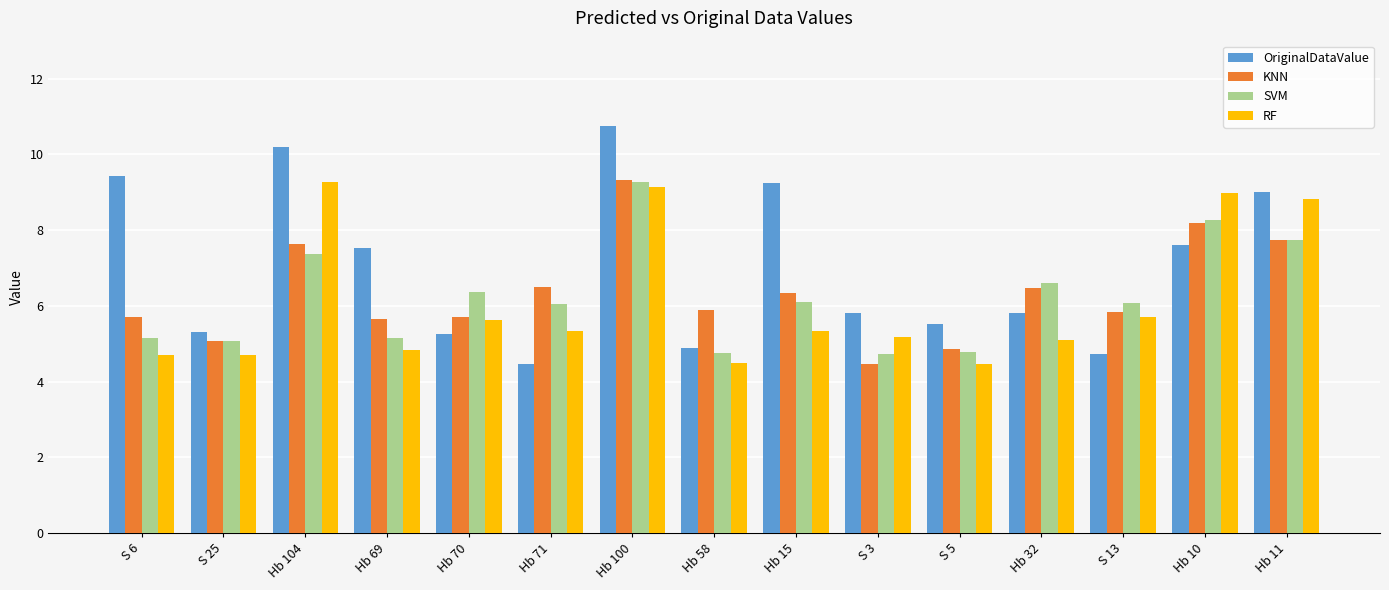

What is the total value across all series at S 6?

25.0